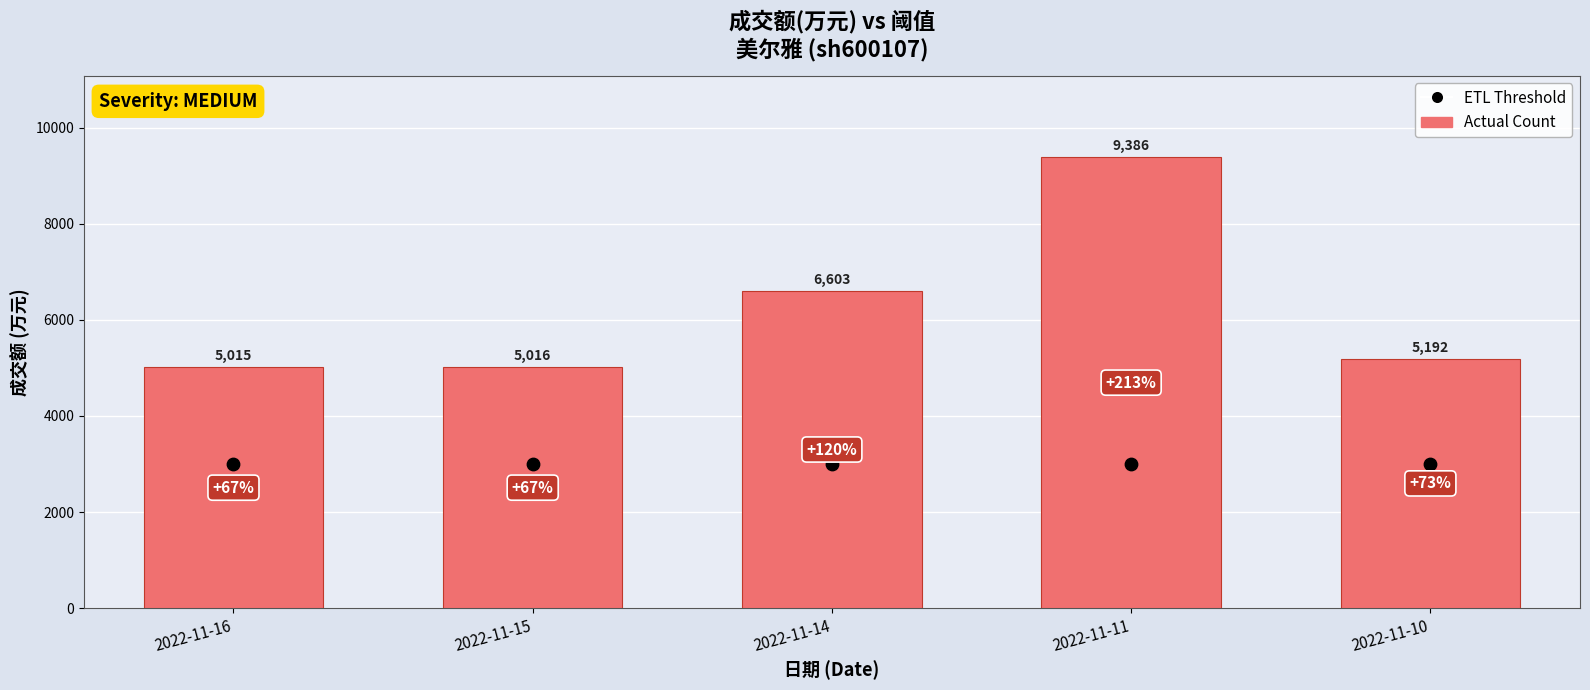

Which series reaches the minimum Y coordinate?

ETL Threshold